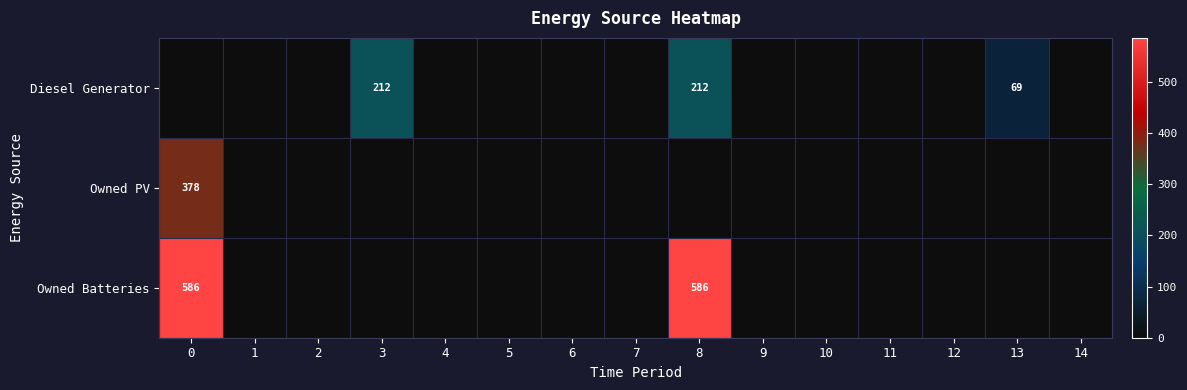

The Diesel Generator series shows 212 at 8. True or false?

True